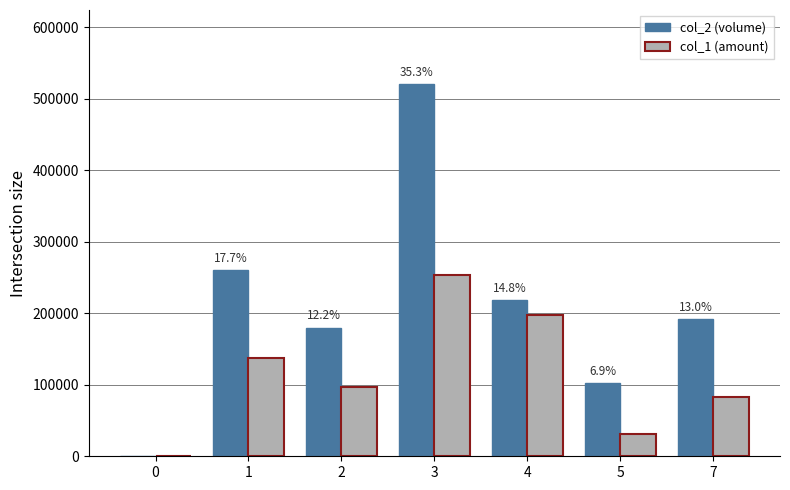

Which series has the largest total across all categories?

col_2 (volume)